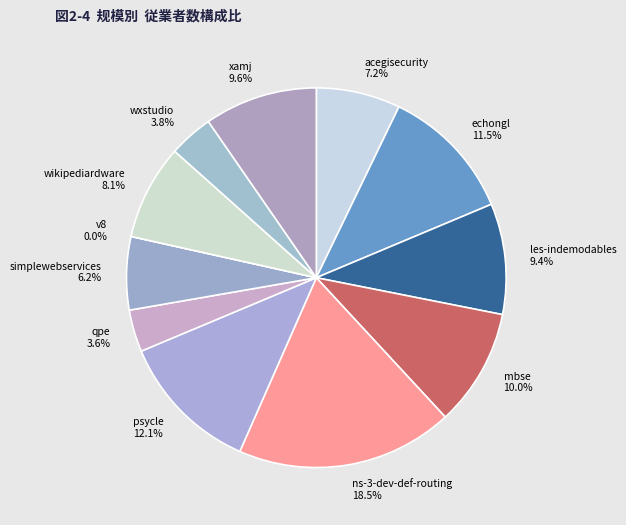

Is les-indemodables.csv the majority of the pie?

No